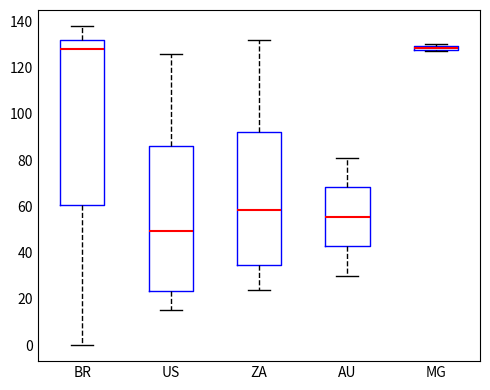

Which box's median line is the lowest?

US